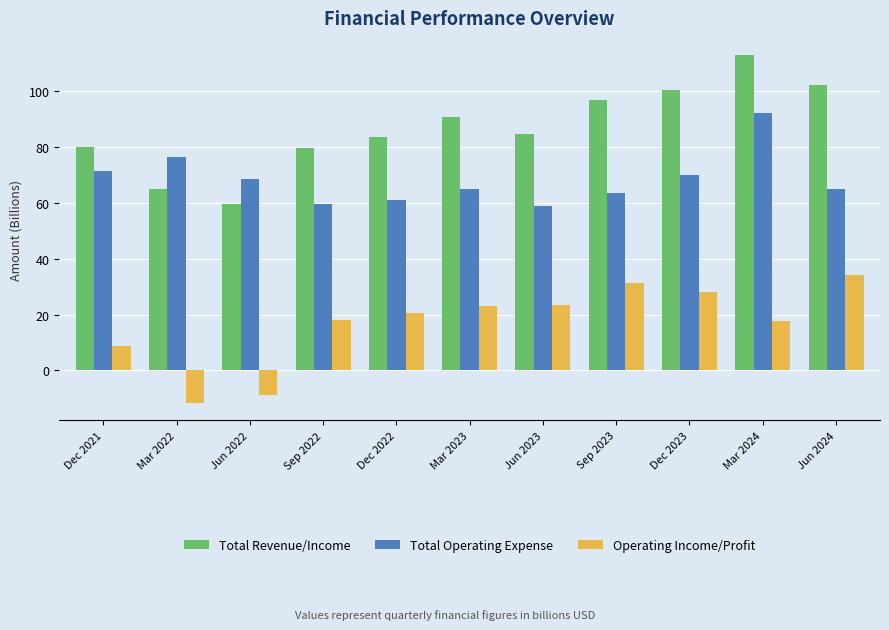

What value does the Total Operating Expense series have at Dec 2023?

69.9